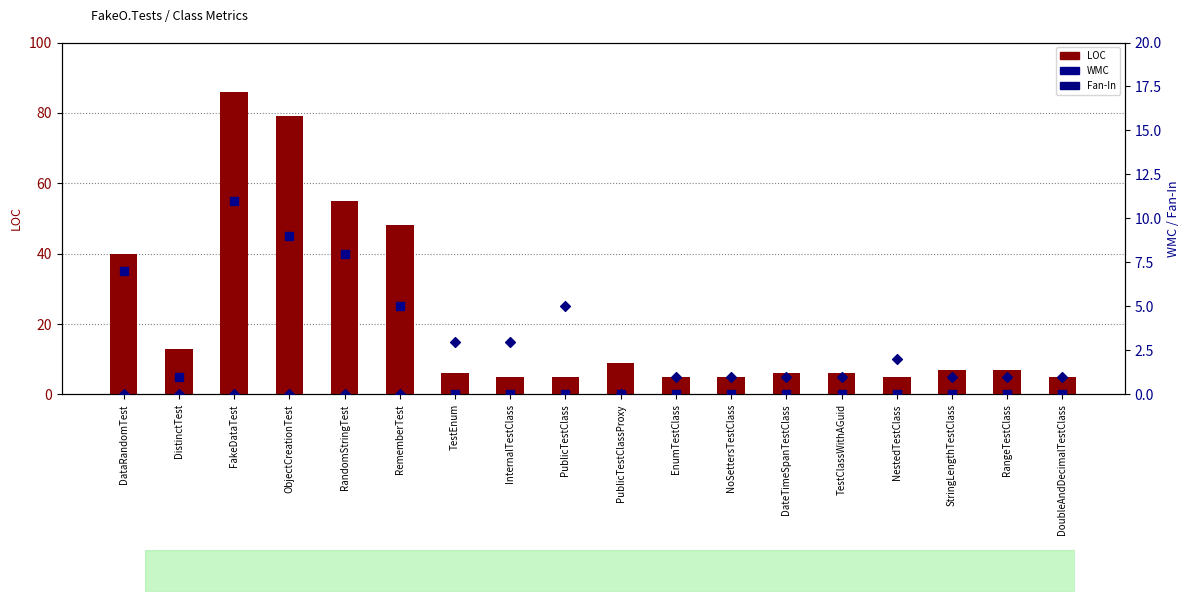

At which category is the sum across all series the highest?

FakeDataTest